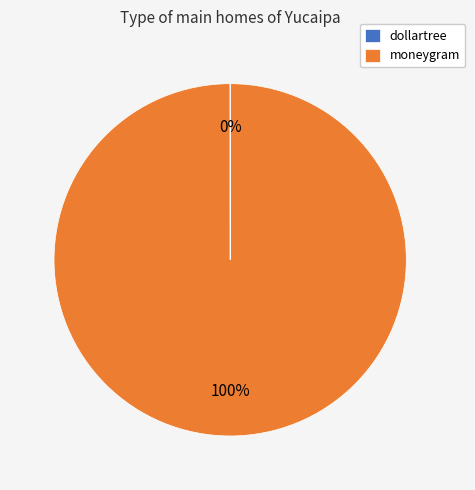

To the nearest percent, what is the difference between the largest and smallest slice percentages?

100%